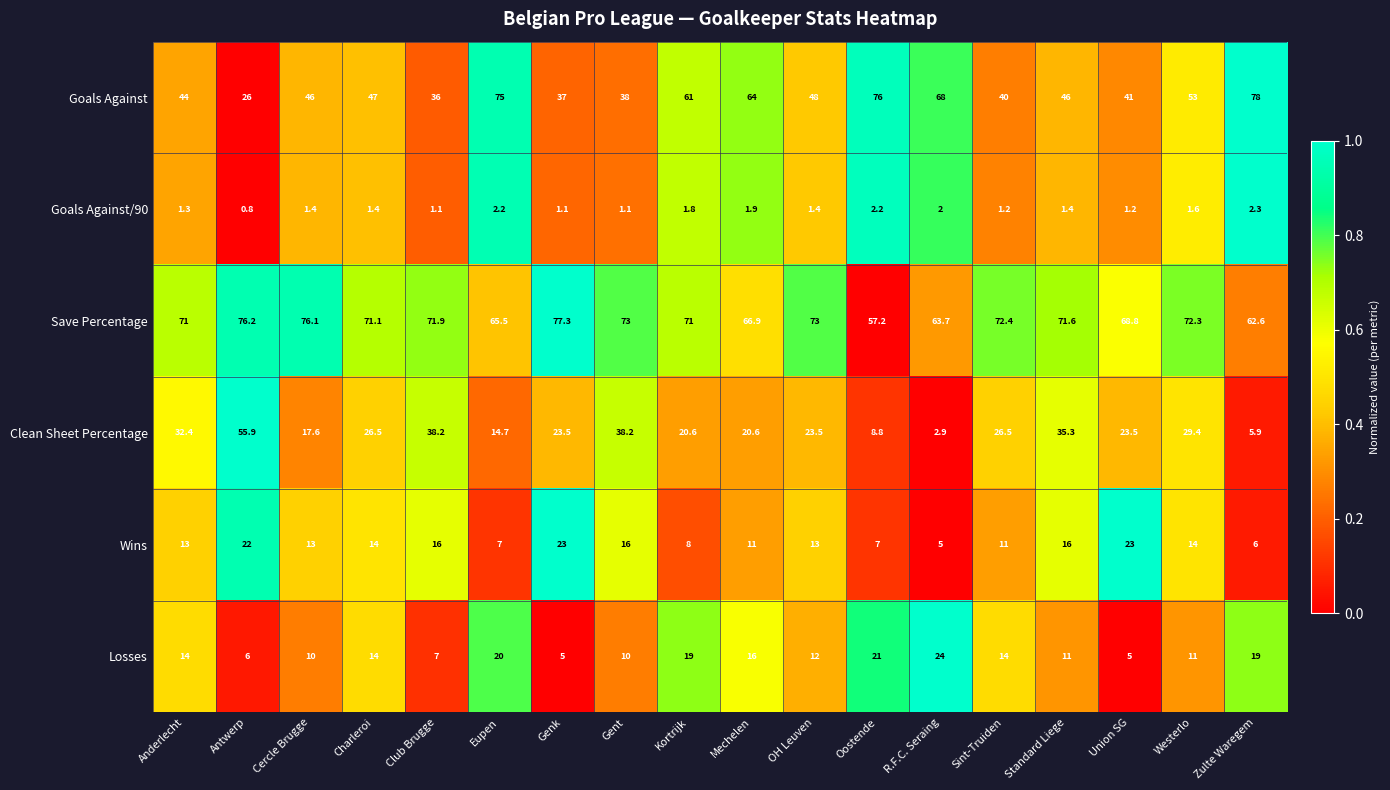

At which category is the sum across all series the highest?

Antwerp